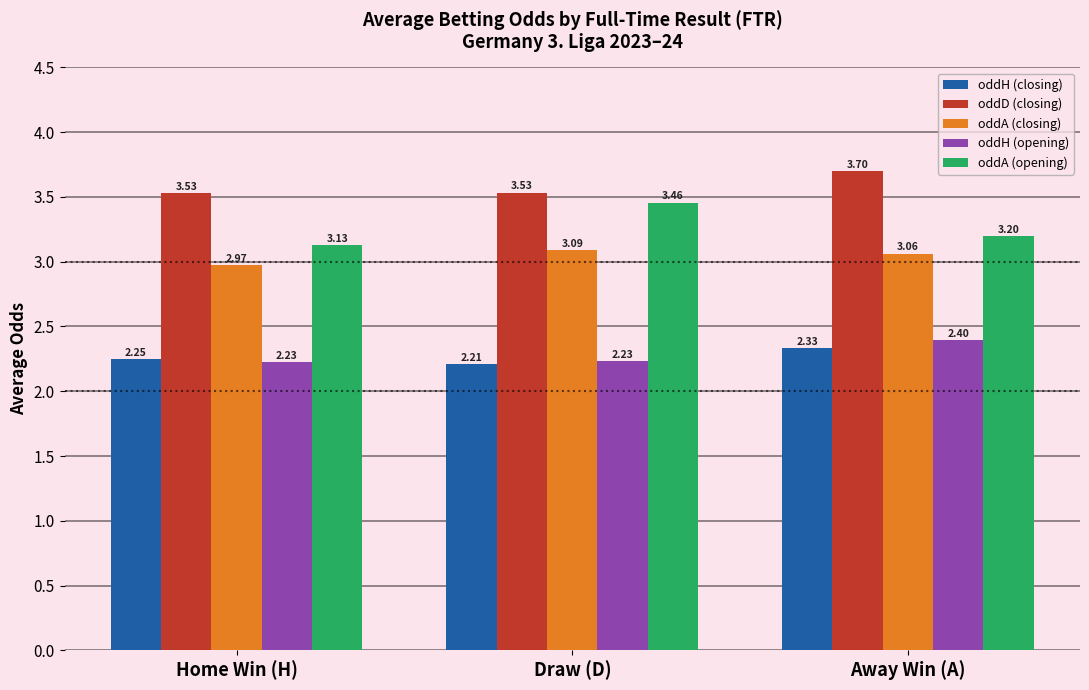

What are all the series names shown in the legend?

oddH (closing), oddD (closing), oddA (closing), oddH (opening), oddA (opening)